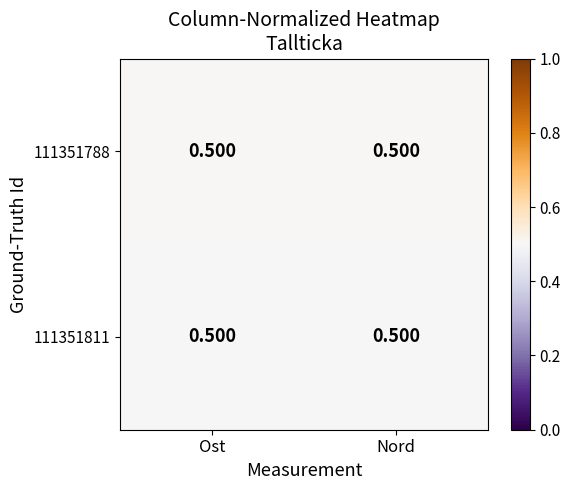

What is the approximate value of 111351788 at Ost?

0.5